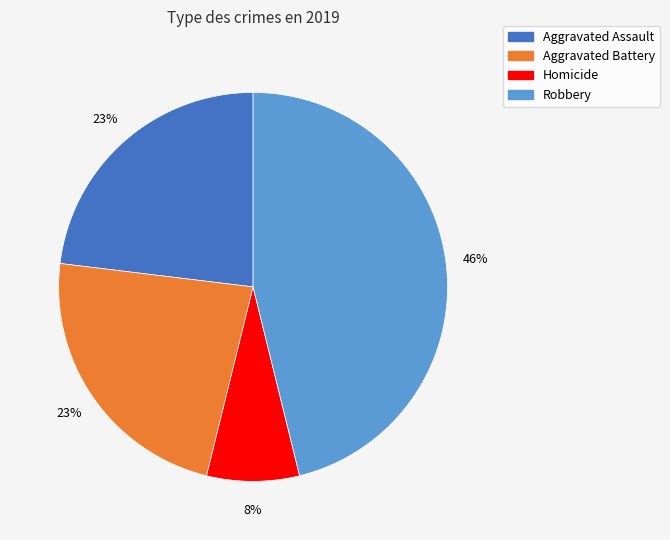

Which category has the biggest portion of the pie?

Robbery